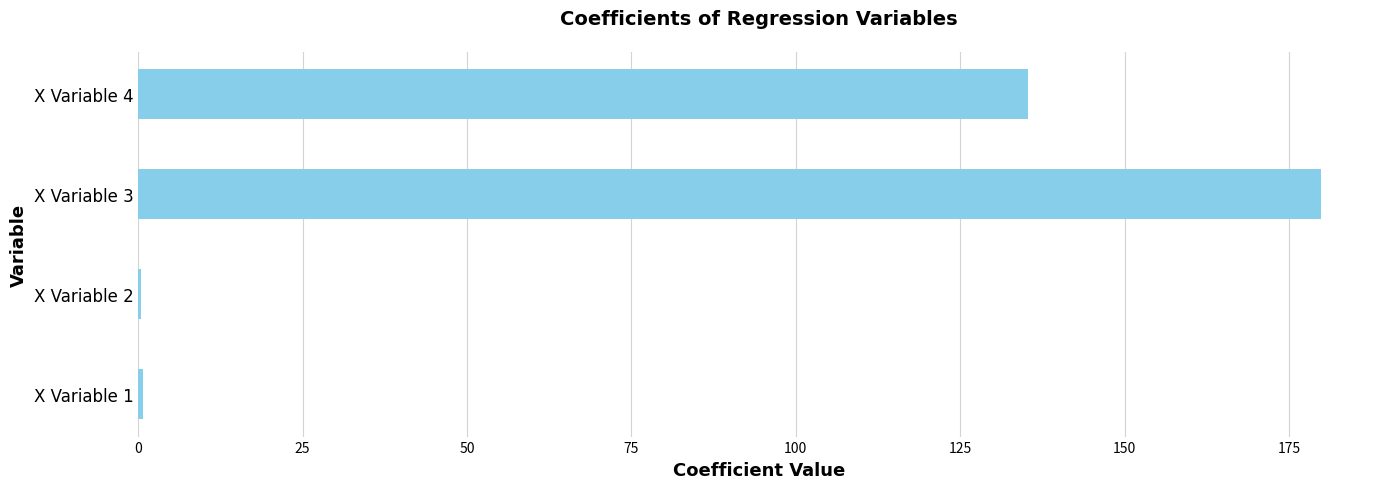

Count the number of data series in this chart.

1